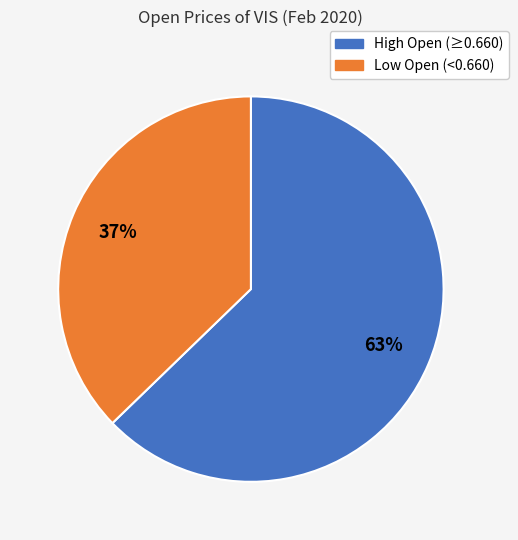

To the nearest percent, what is the average slice percentage?

50%